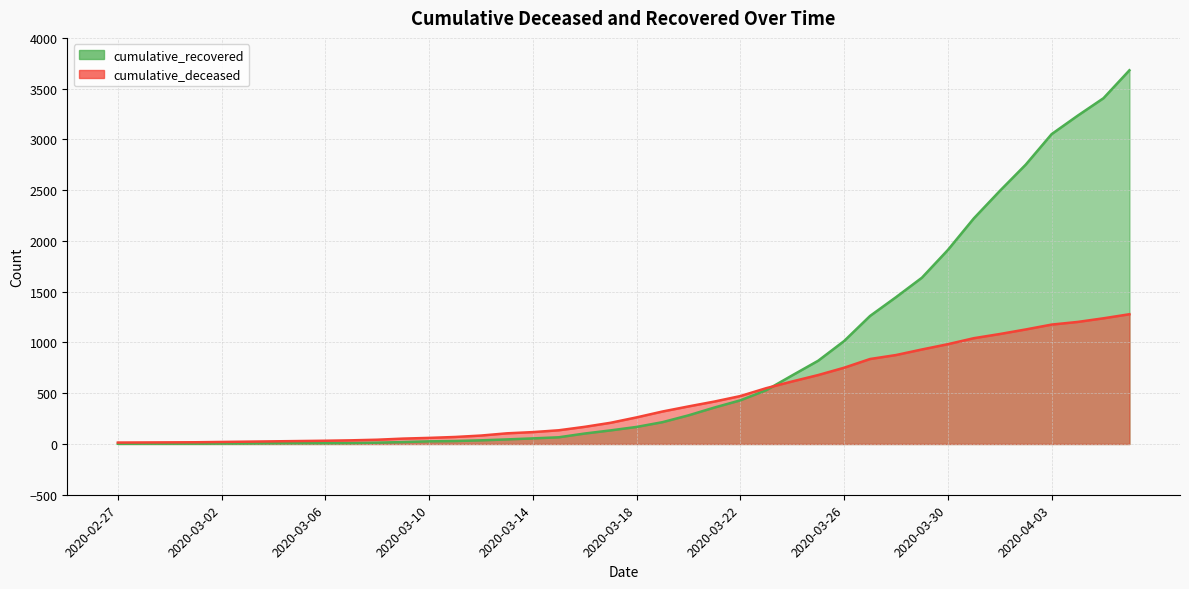

What is the value of the cumulative_recovered point at the 10th from the left?

9